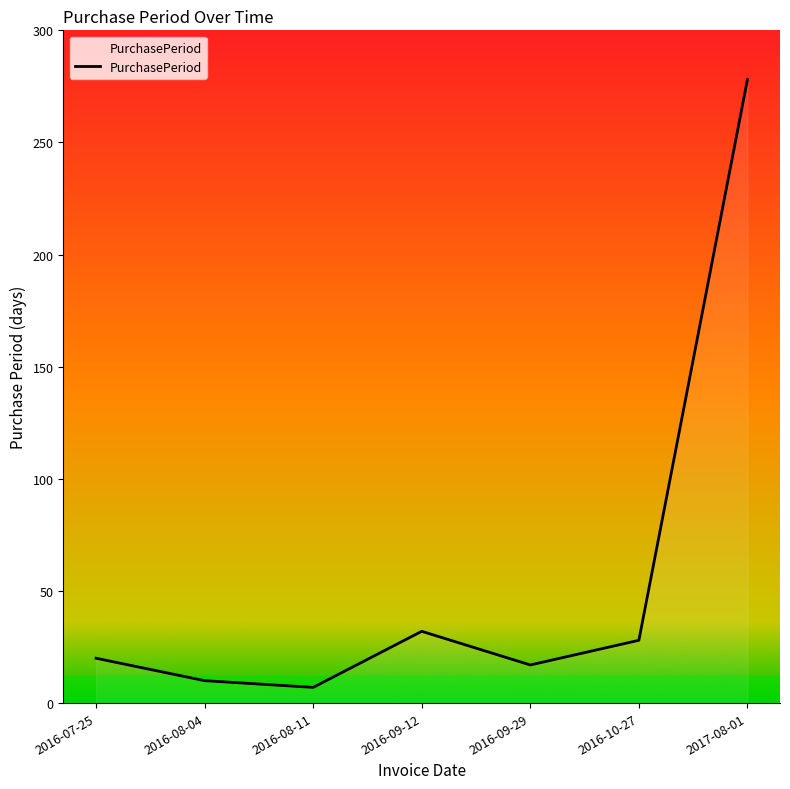

List the labels in order of value, smallest first.

2016-08-11, 2016-08-04, 2016-09-29, 2016-07-25, 2016-10-27, 2016-09-12, 2017-08-01